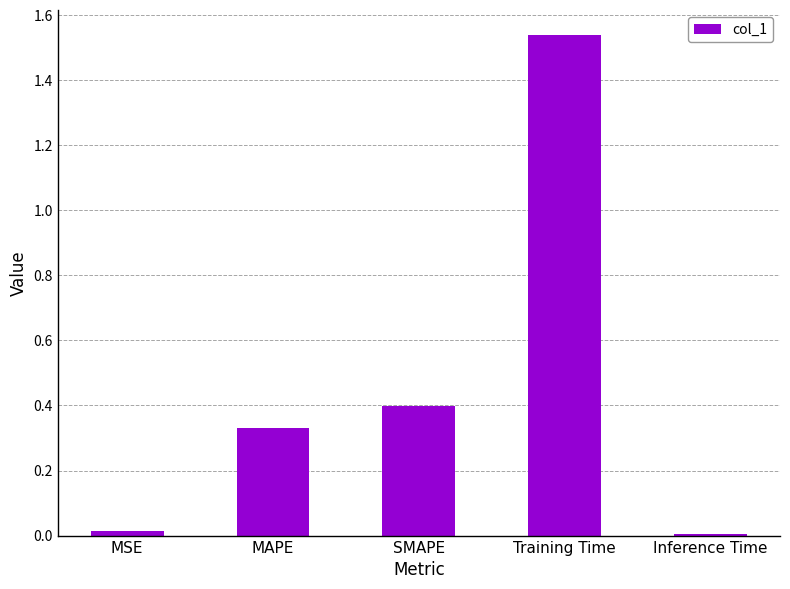

What is the sum of all values?

2.3